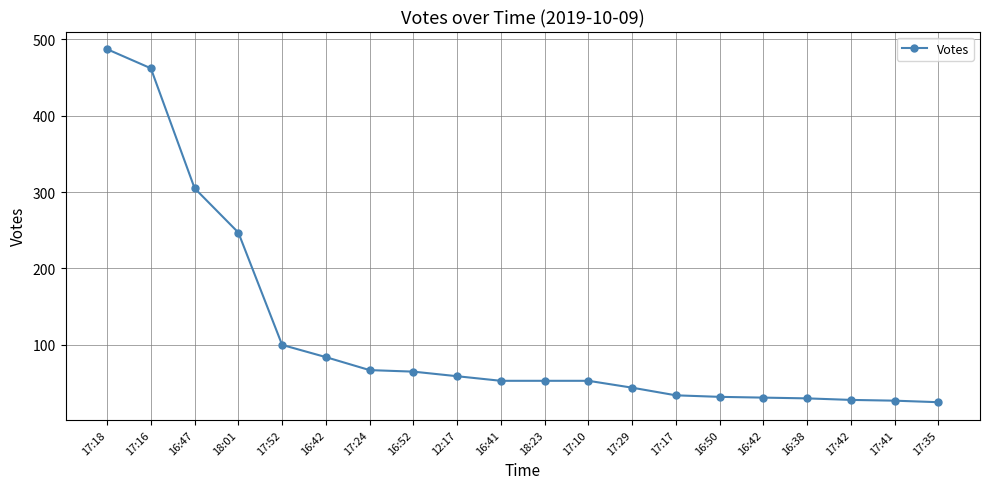

List the labels in order of value, smallest first.

17:35, 17:41, 17:42, 16:38, 16:42, 16:50, 17:17, 17:29, 16:41, 18:23, 17:10, 12:17, 16:52, 17:24, 16:42, 17:52, 18:01, 16:47, 17:16, 17:18